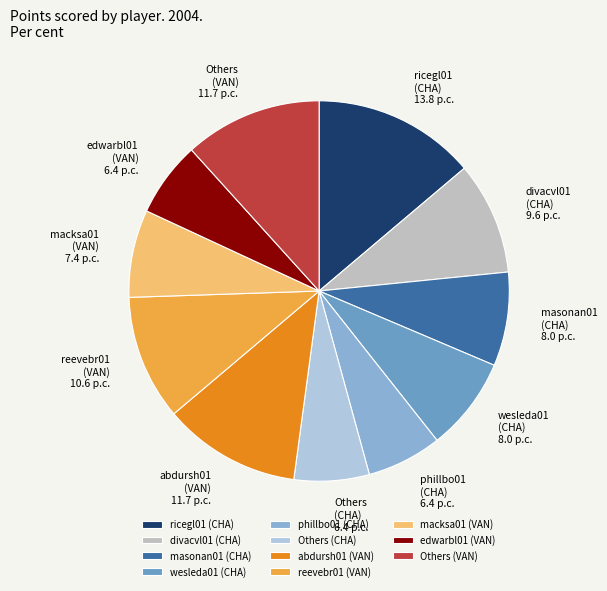

Which slice is the largest?

ricegl01 (CHA)